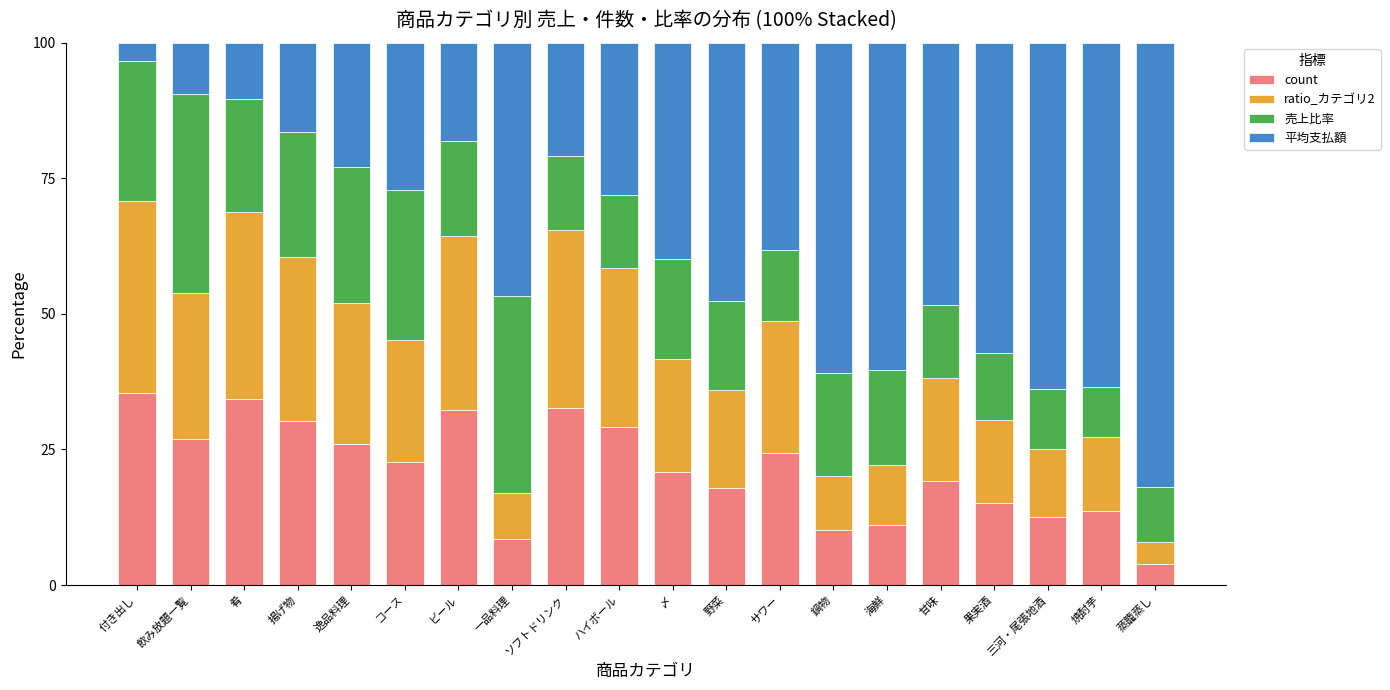

Are the bars grouped side by side (vs. stacked)?

No